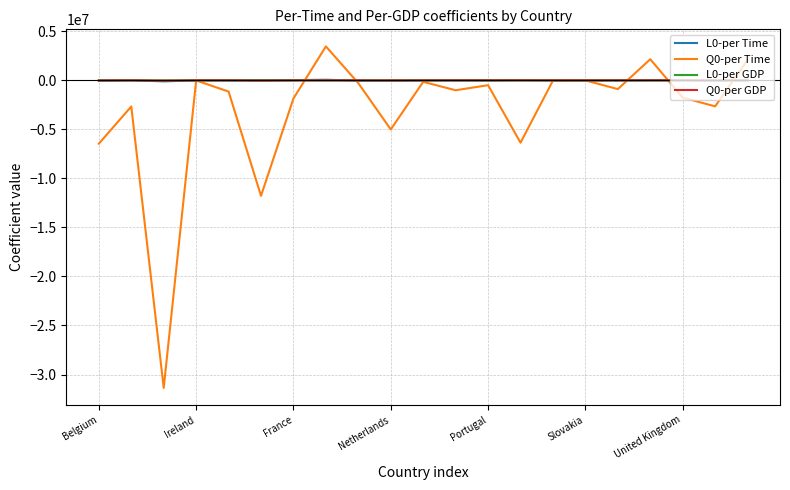

What is the lowest value of the Q0-per Time series?

-31367683.9